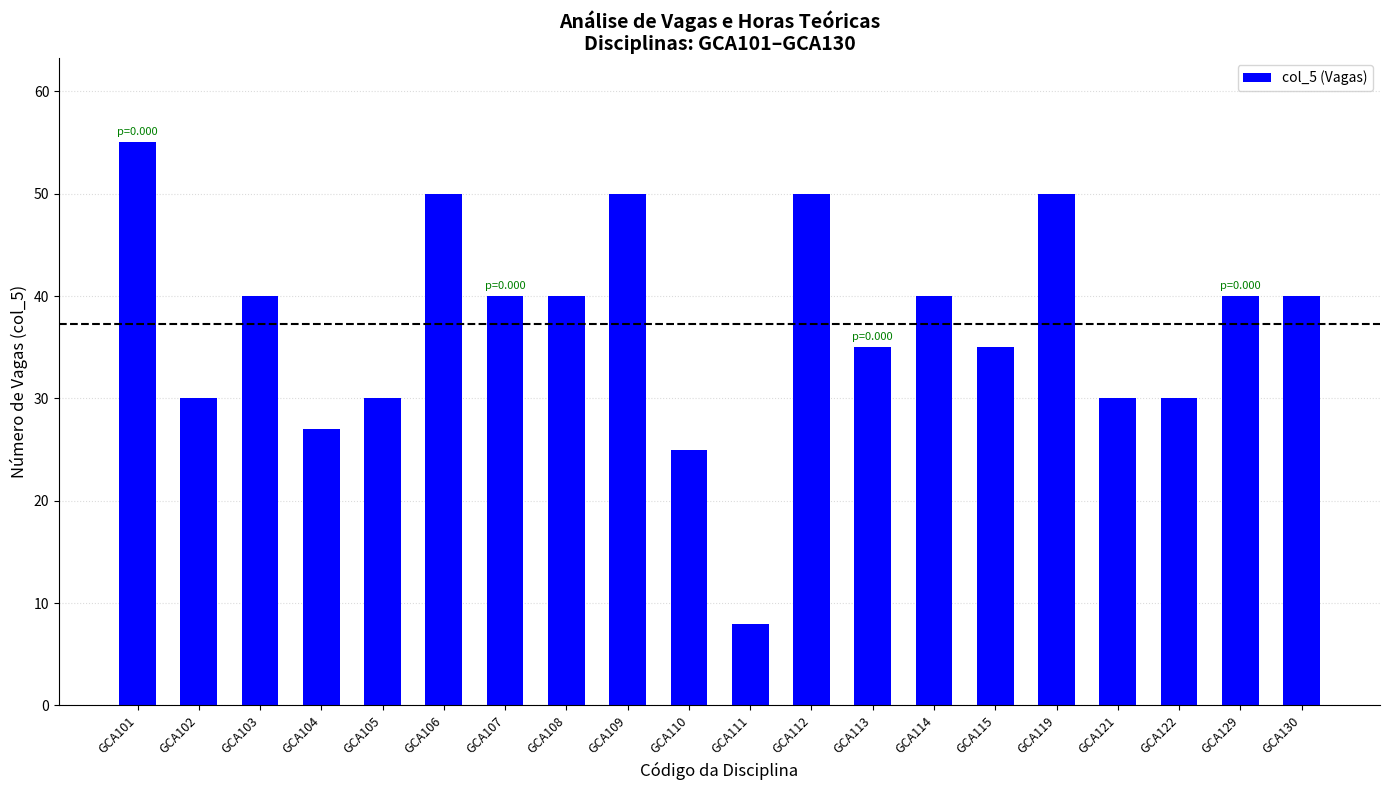

What is the difference between the values at GCA101 and GCA111?

47